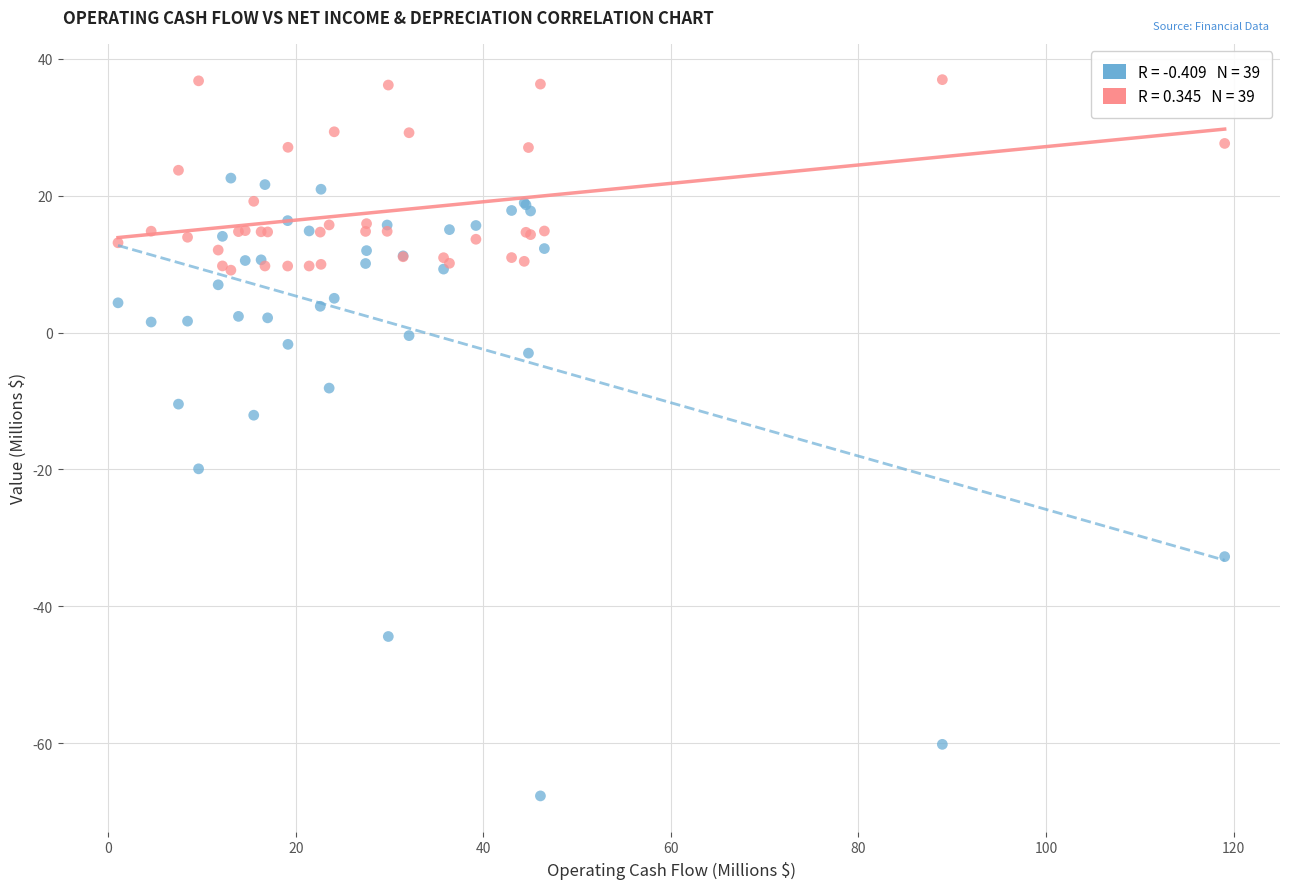

Across all series, what Y value is closest to -15?

-12.1